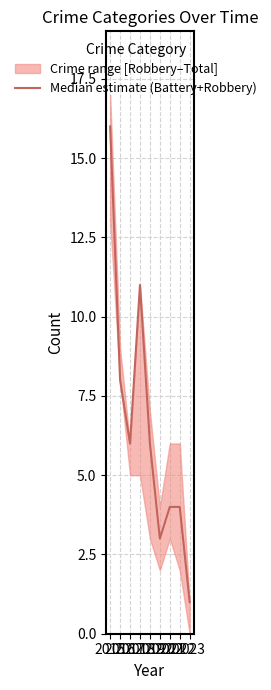

Rank the categories by value from lowest to highest.

2023, 2020, 2021, 2022, 2017, 2019, 2016, 2018, 2015